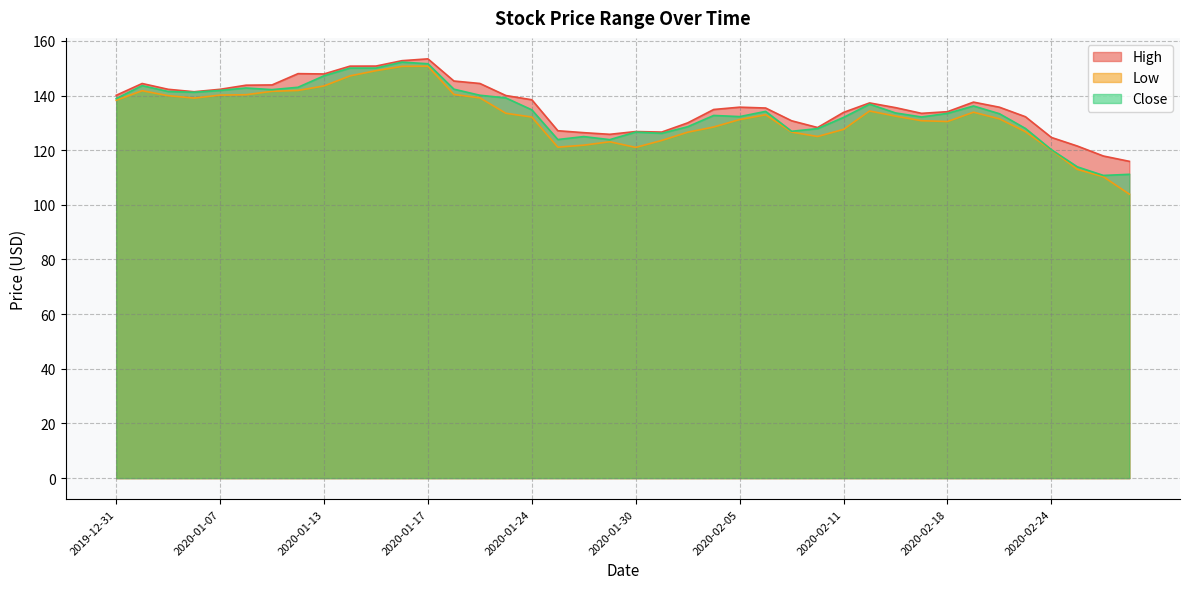

What is the difference between the maximum and minimum values in the High series?

37.5